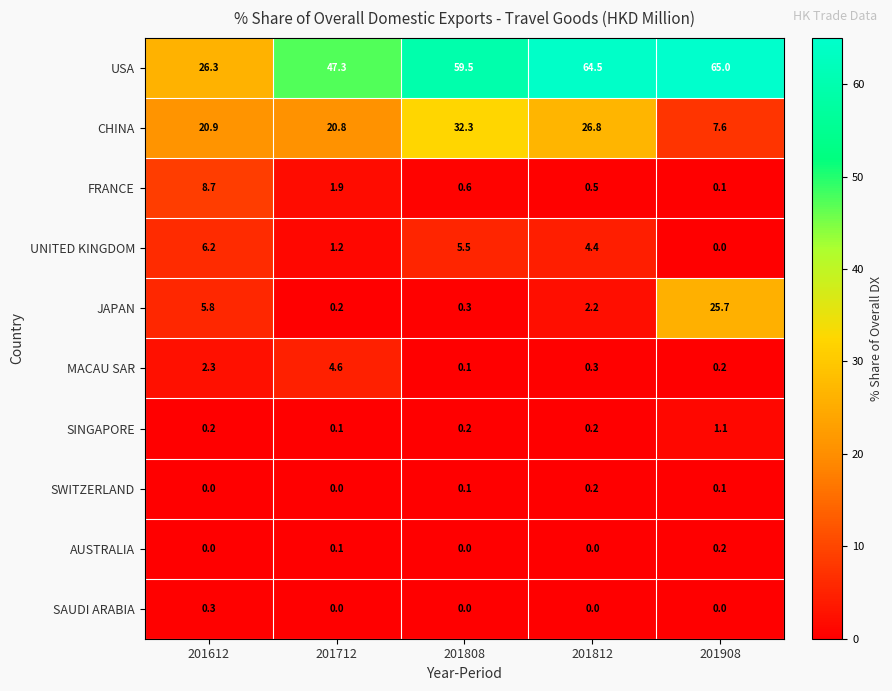

List the labels in order of FRANCE value, largest first.

201612, 201712, 201808, 201812, 201908